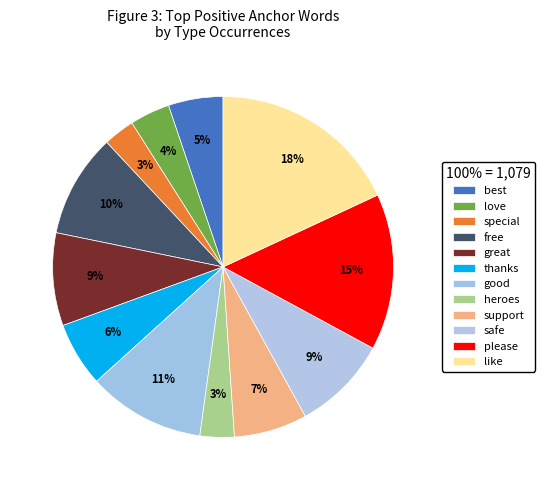

What is the change in value from free to thanks?

-40